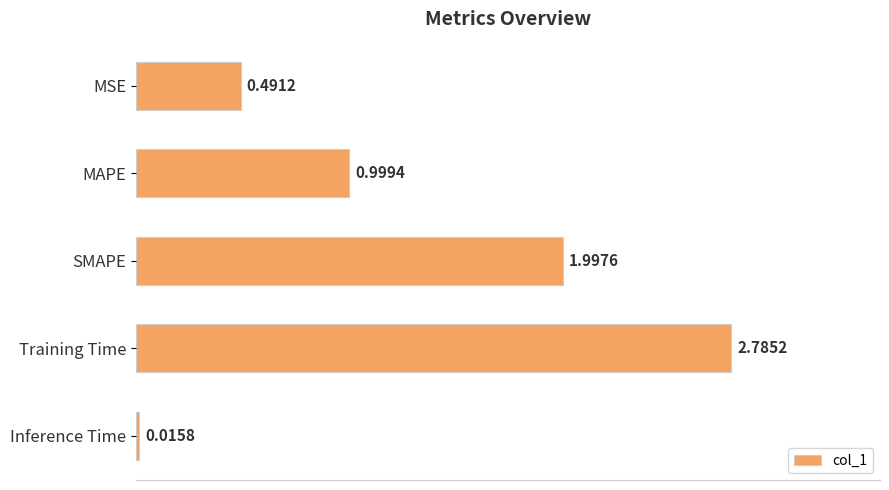

At which category does the chart reach its peak across all series?

Training Time